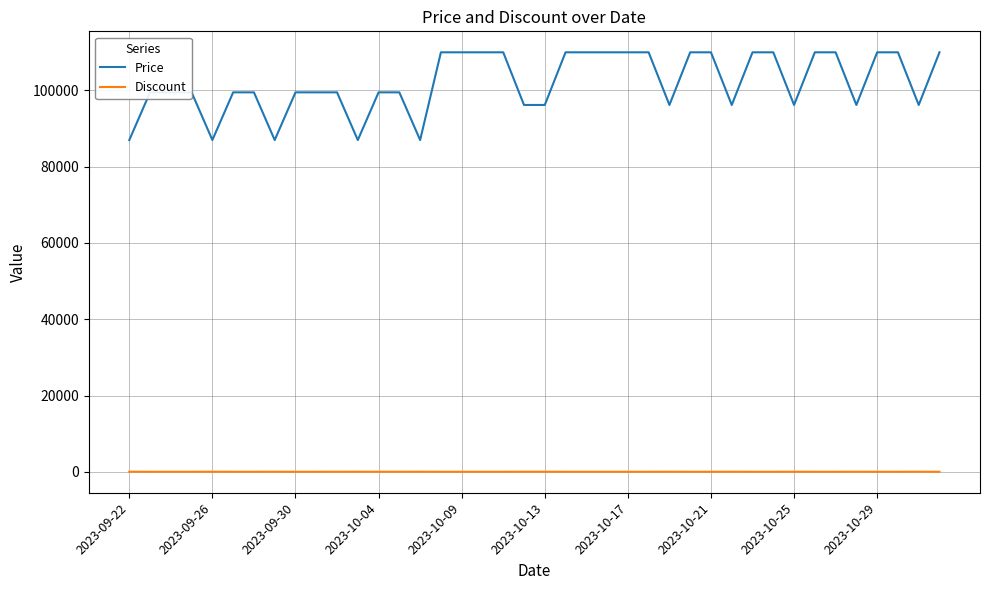

What is the difference between the maximum and minimum values in the Price series?

23010